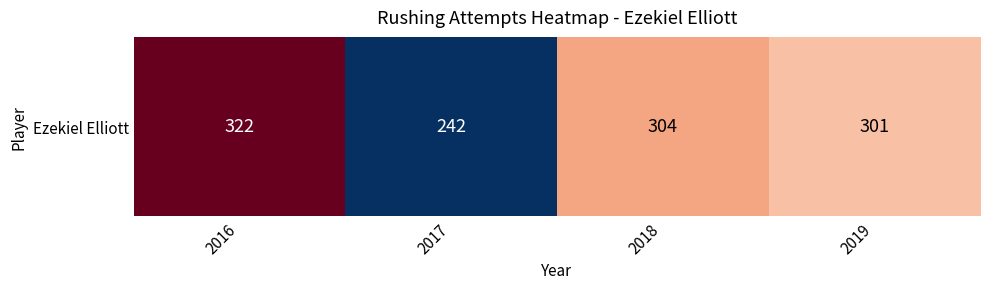

What is the sum of all values?

1169